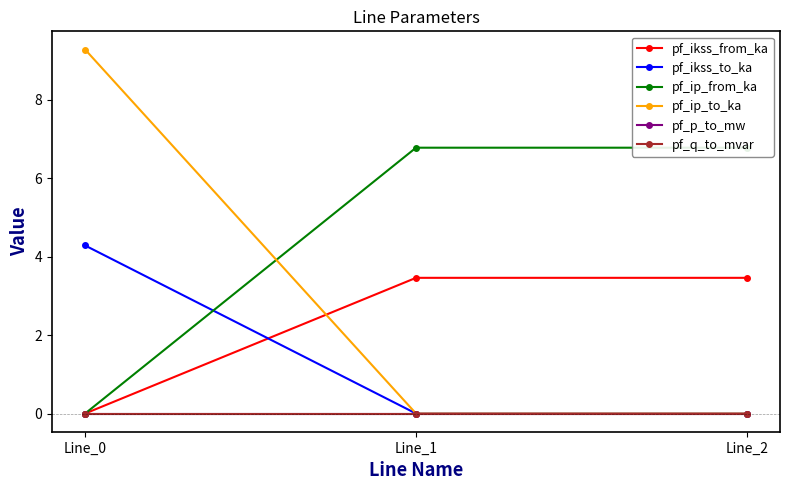

How many lines are shown in the chart?

6